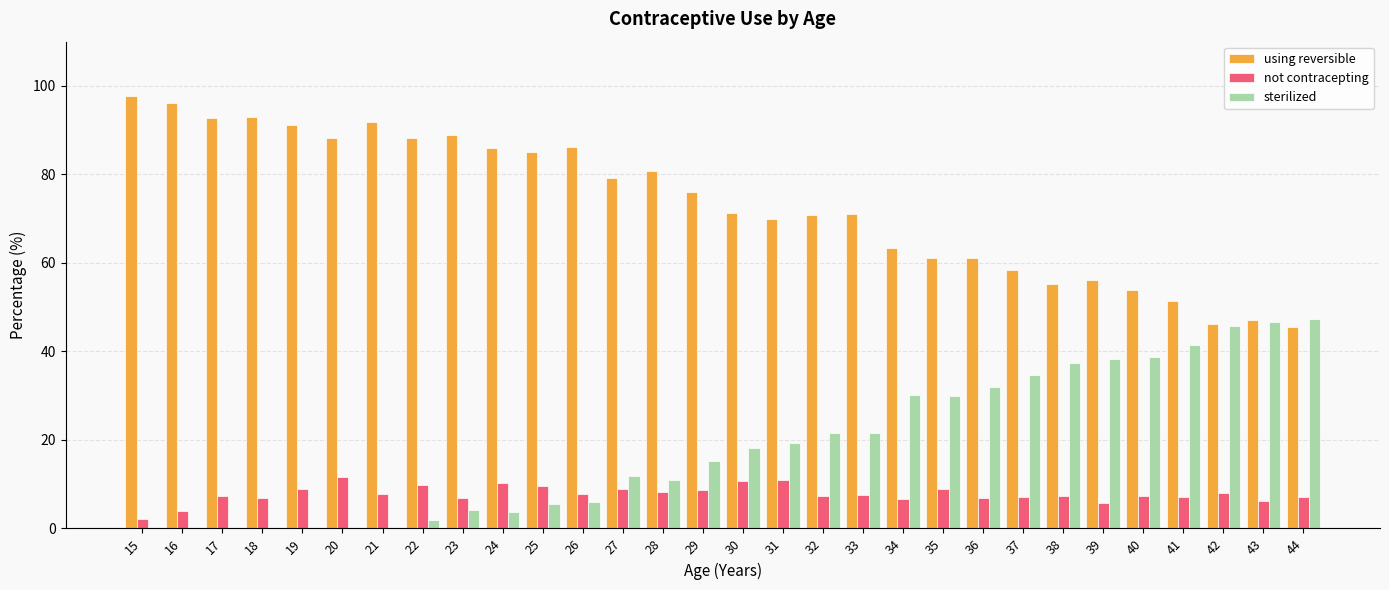

The sterilized series shows 15.3 at 29. True or false?

True